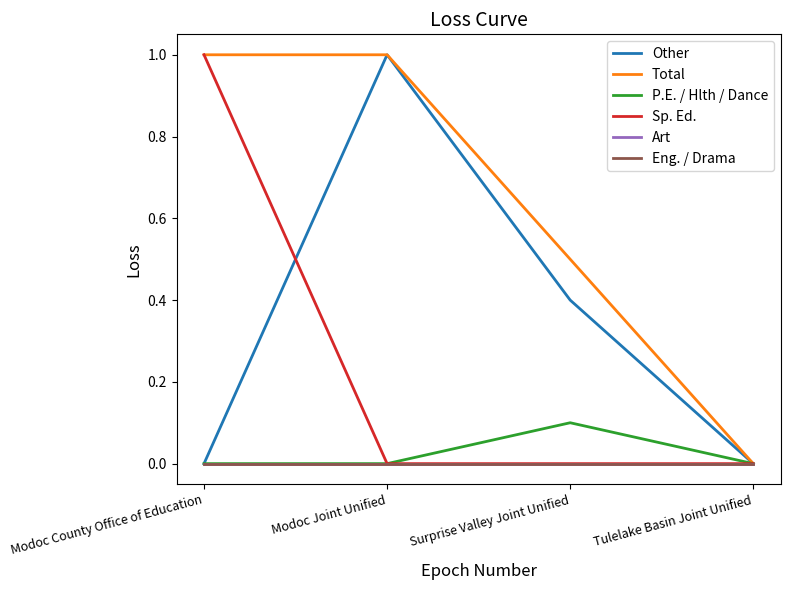

Which series changed the most between Modoc County Office of Education and Tulelake Basin Joint Unified?

Total